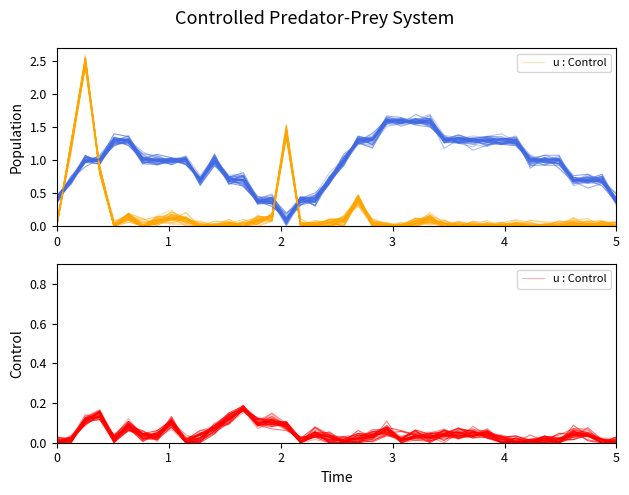

How many points are higher than both their immediate neighbors (excluding endpoints)?

12